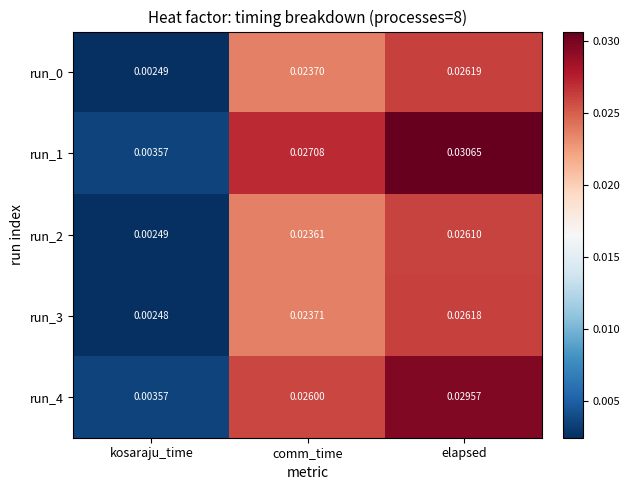

List the labels in order of run_1 value, smallest first.

kosaraju_time, comm_time, elapsed